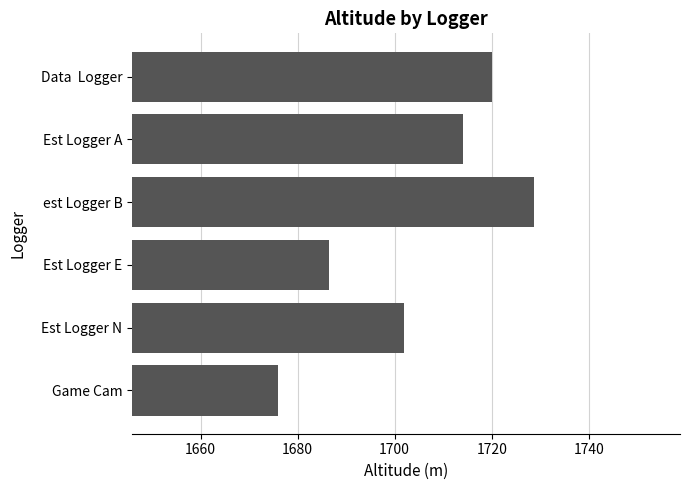

At which category does the chart reach its minimum across all series?

Game Cam